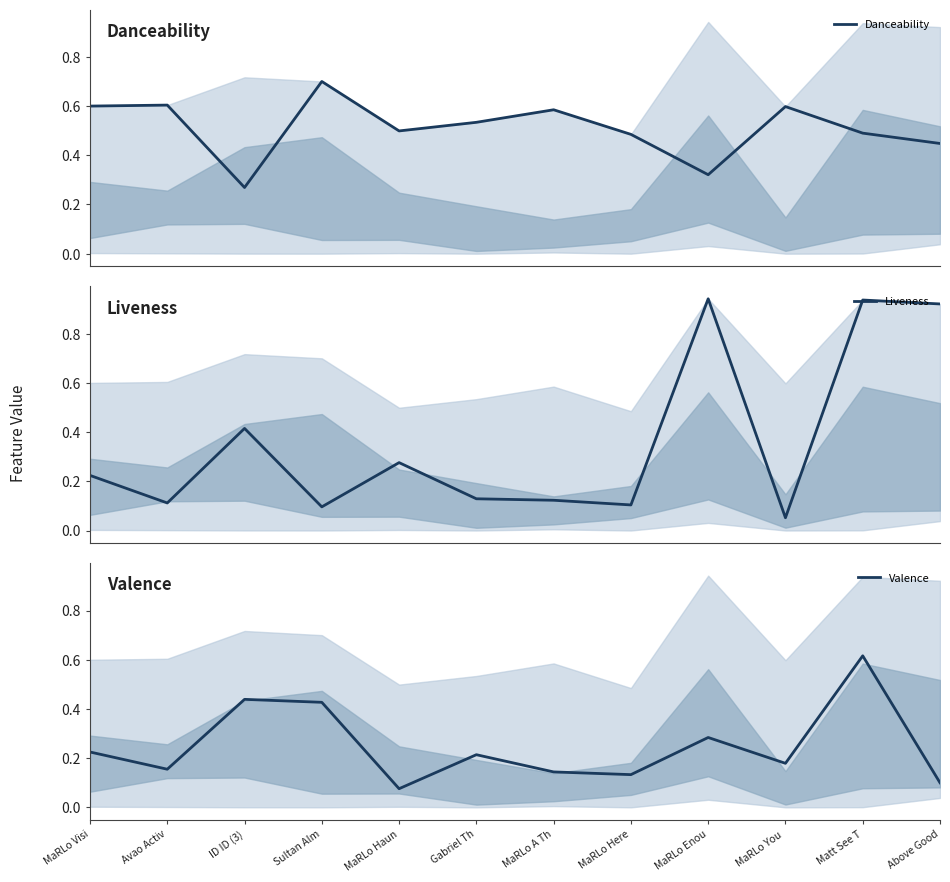

At which category does Danceability reach its first local peak?

Avao Activ